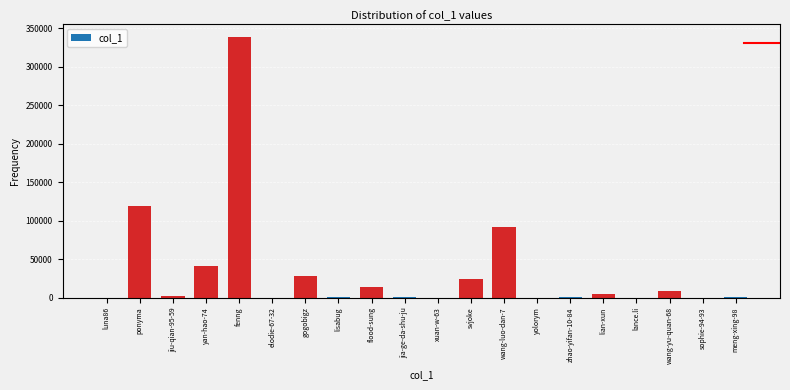

True or false: the data shows 8679 at gogobigz.

False